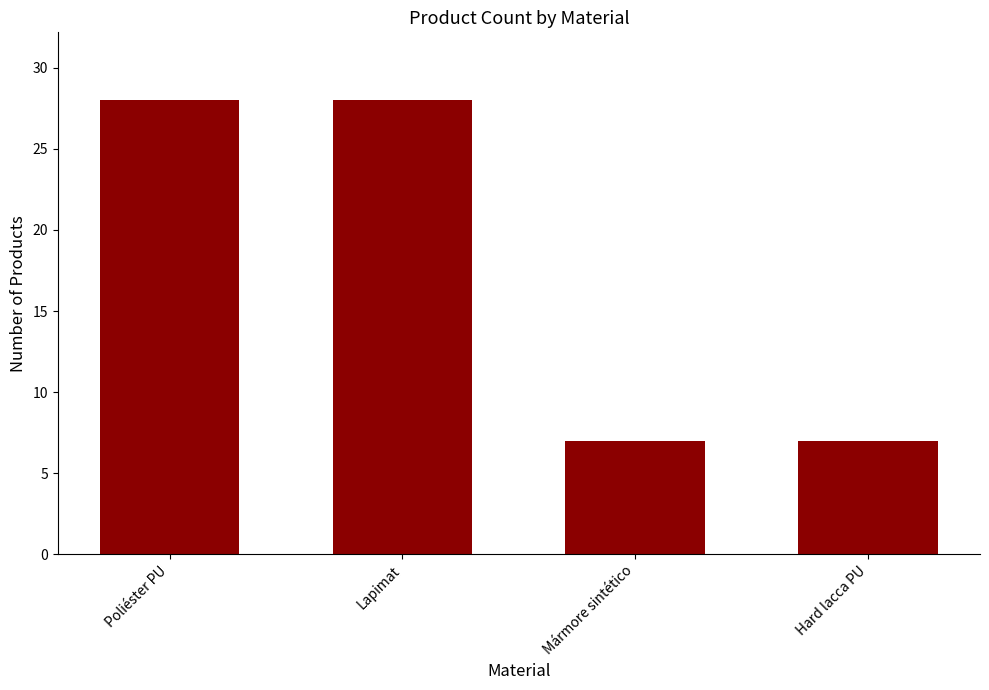

What is the maximum value shown in the chart?

28